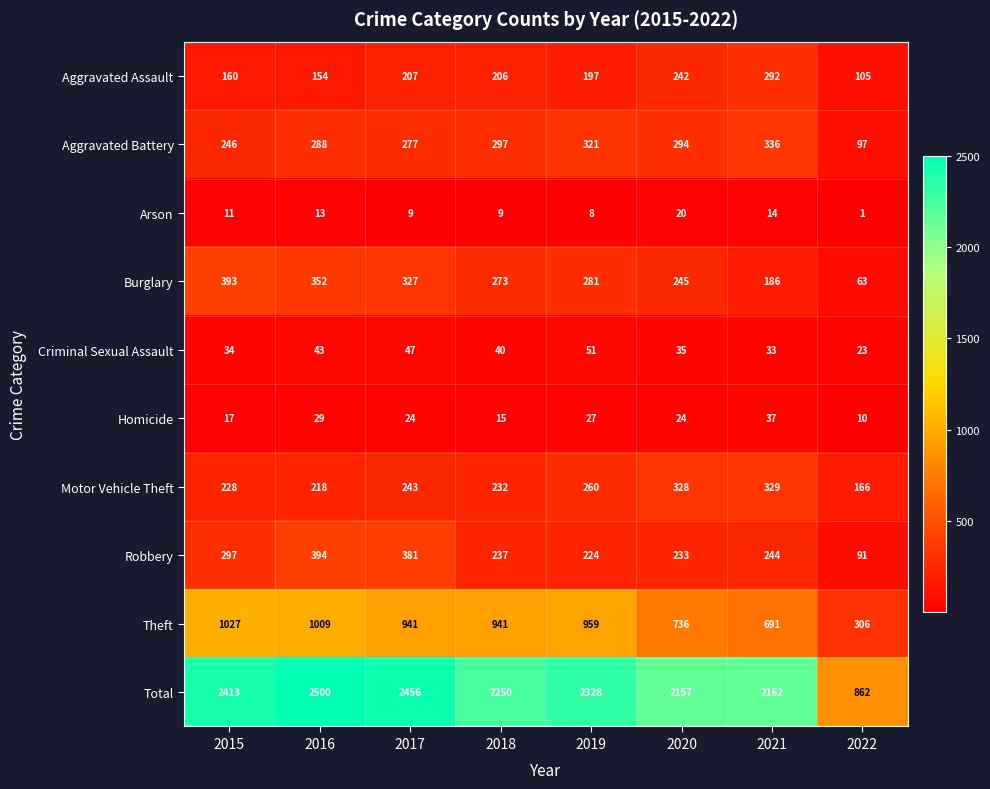

How many series are shown in this chart?

10